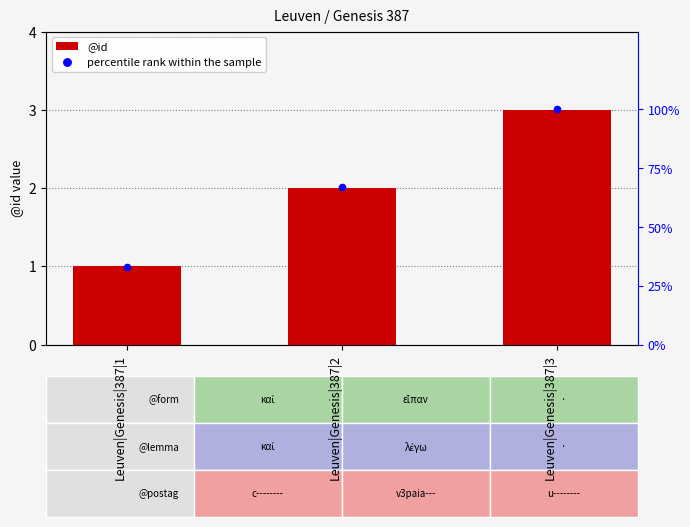

What is the total value across all series at Leuven|Genesis|387|1?

34